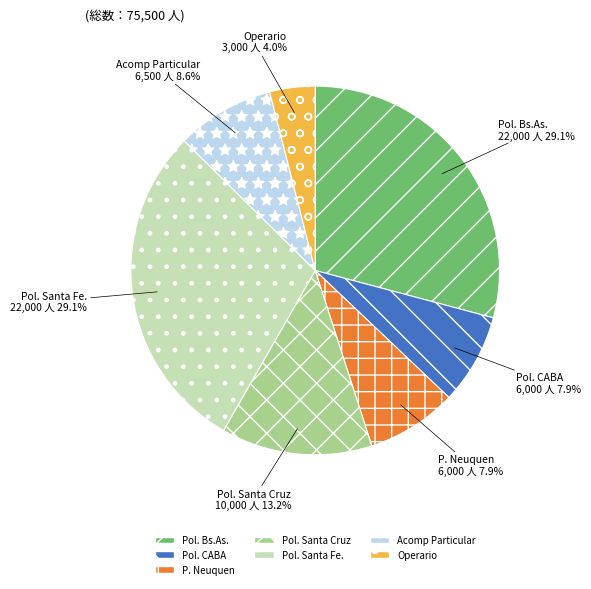

To the nearest percent, what is the combined percentage of Pol. Santa Cruz and P. Neuquen?

21%